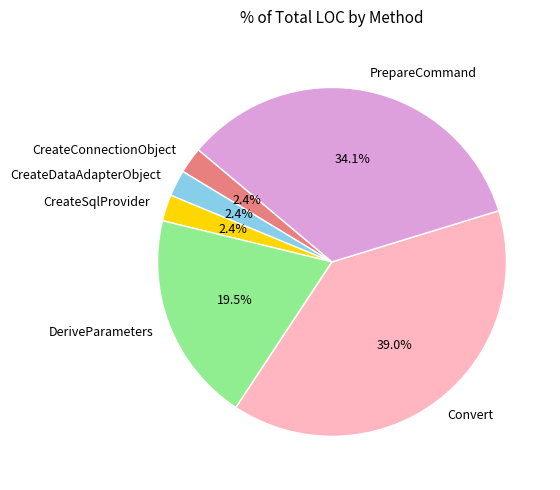

Does CreateSqlProvider account for over 50% of the chart?

No